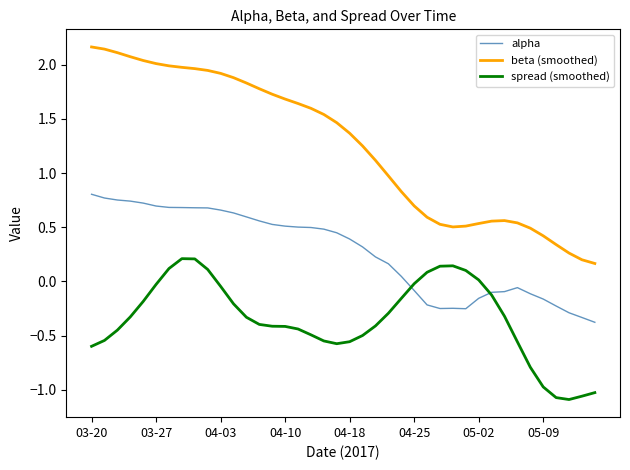

True or false: beta (smoothed) and spread (smoothed) cross at least once.

False